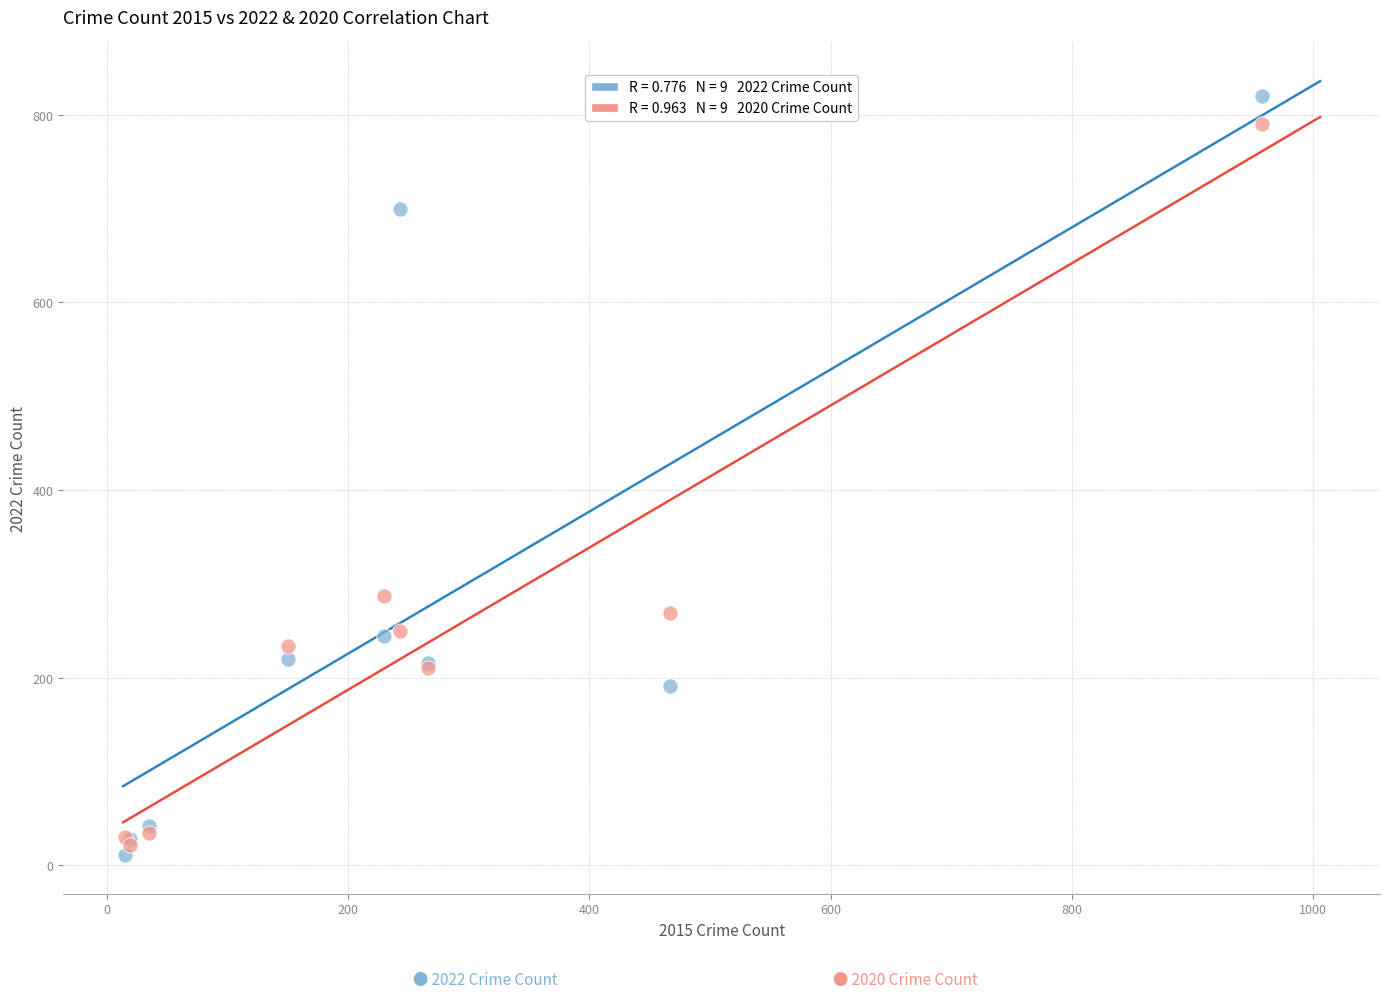

Across all series, what Y value is closest to 415?

287